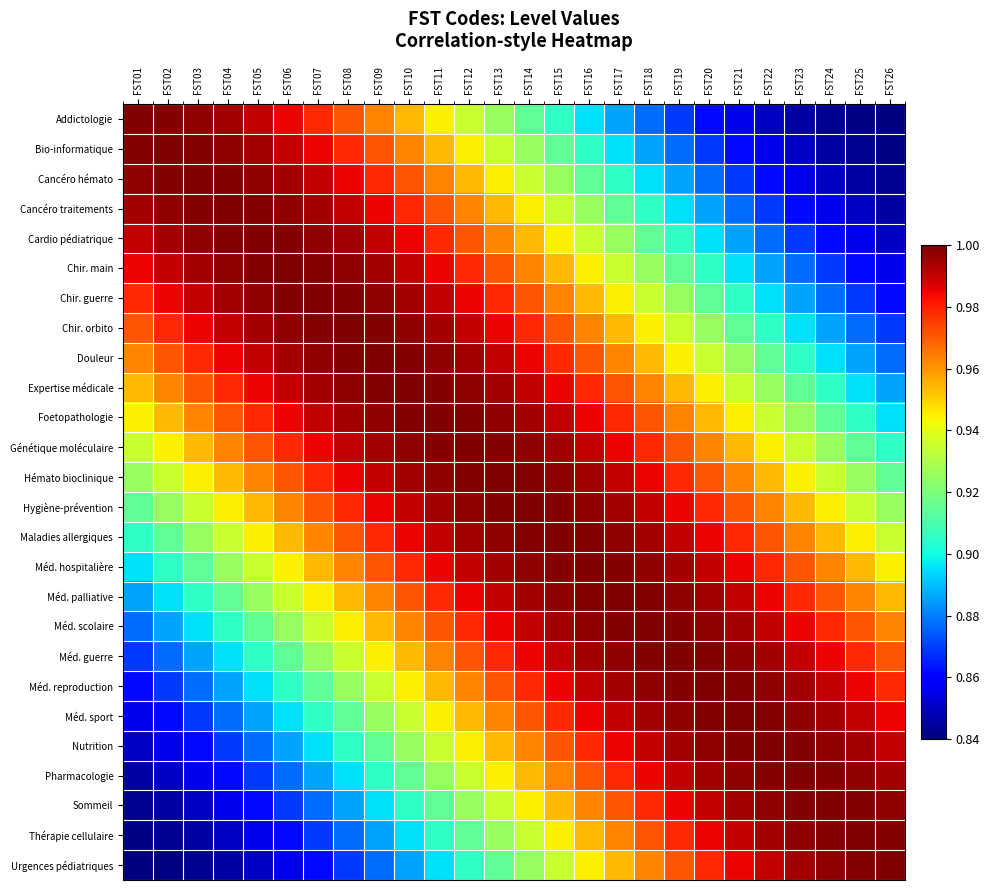

Which series has the widest spread of values?

Addictologie